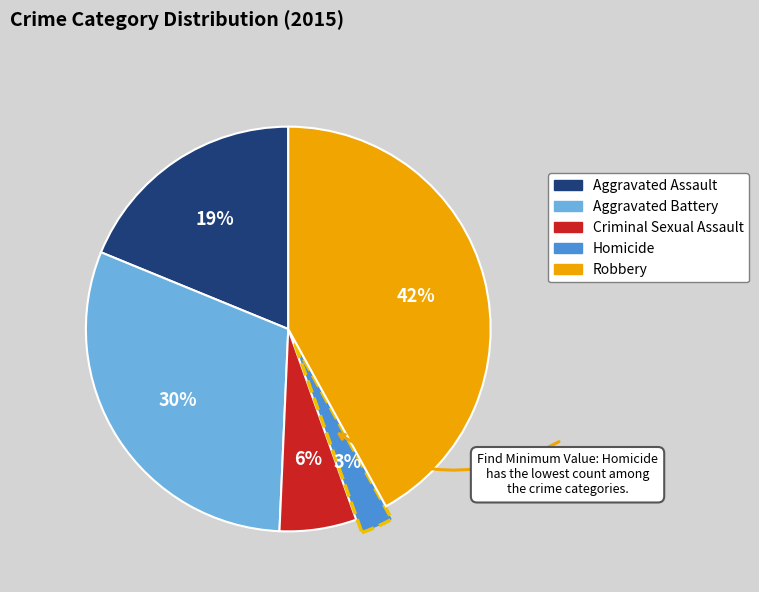

How many slices are in this pie chart?

5